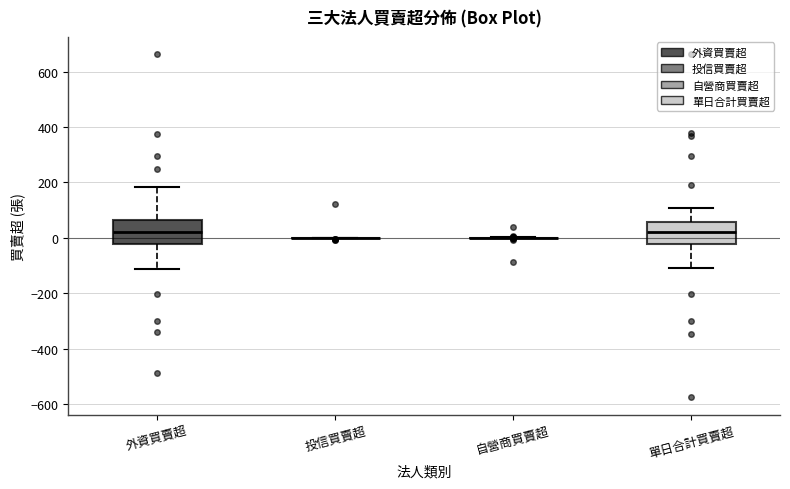

Reading left to right, transcribe this box plot: for each box, give where its median line is, the range the box spans, and where its two whiskers end, as read against the y-axis. The values are not printed on the chart, so give them approximately, as read against the axis.

外資買賣超: median 20, box -20 to 60, whiskers -120 to 180
投信買賣超: box collapsed to a line at 0, whiskers 0 to 0
自營商買賣超: box collapsed to a line at 0, whiskers 0 to 0
單日合計買賣超: median 20, box -20 to 60, whiskers -100 to 100